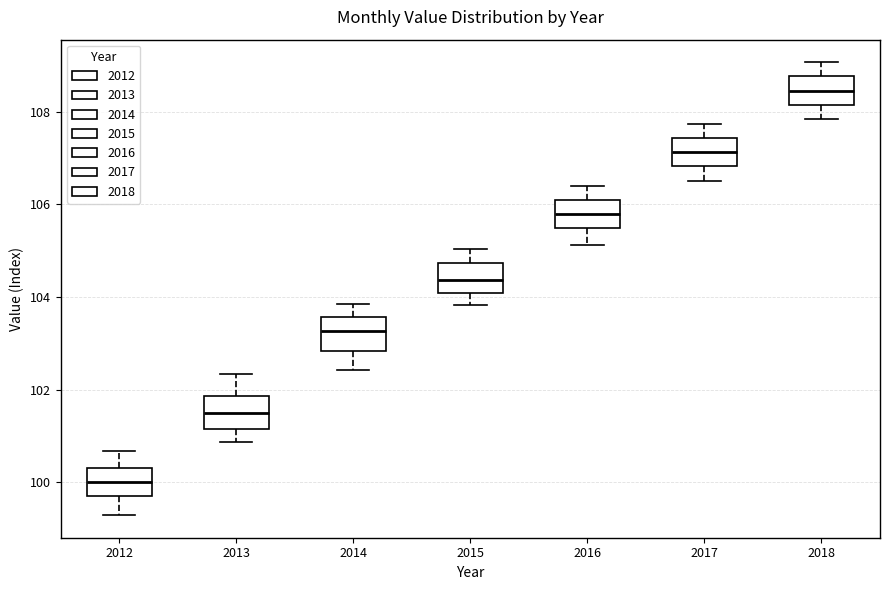

Which box has the highest median line?

2018